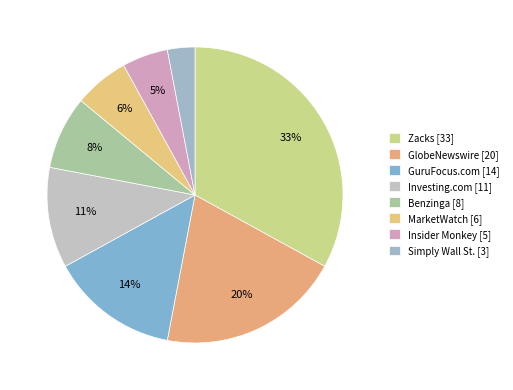

How many segments does this pie chart have?

8